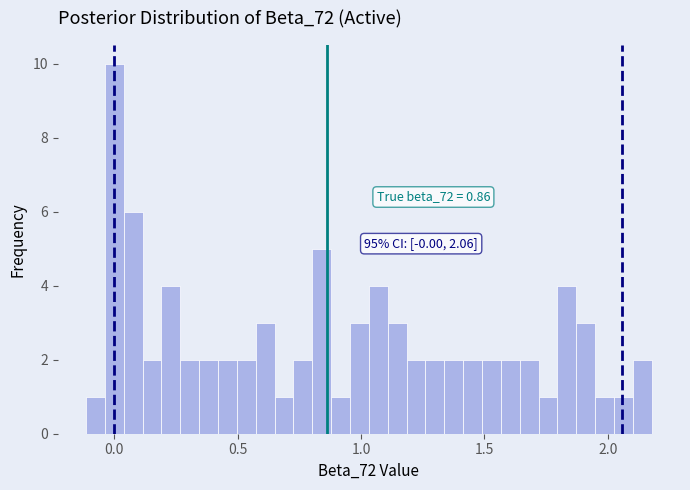

Around what value on the x-axis is the tallest bar? Give the approximate position of its centre, as read against the axis.

0.00